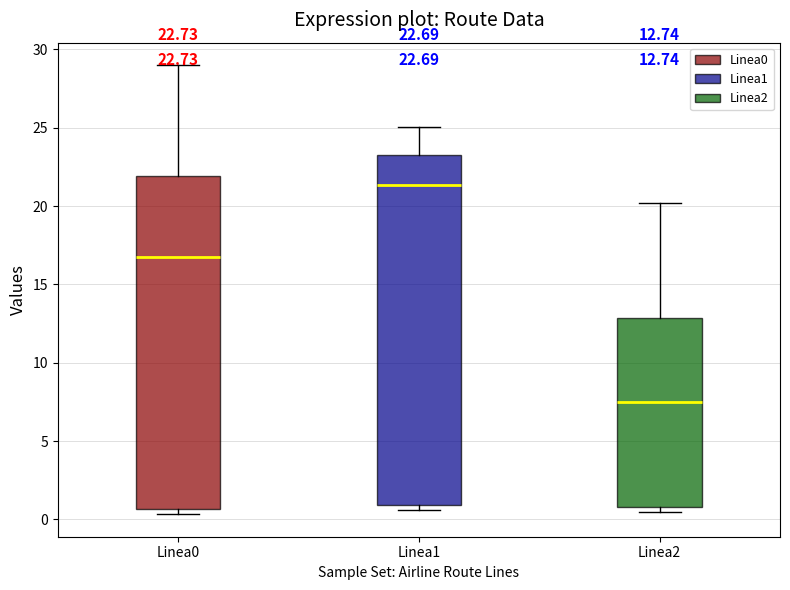

Comparing the boxes themselves (not the whiskers), which one is the tallest?

Linea1